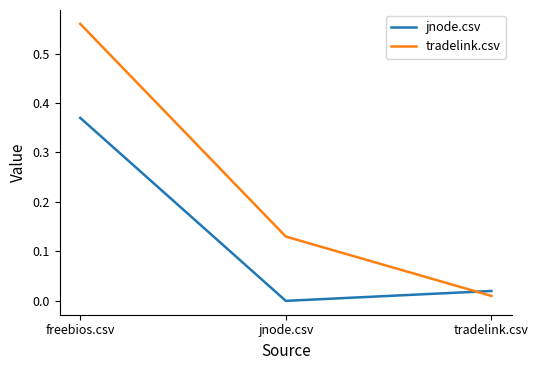

How many lines are shown in the chart?

2